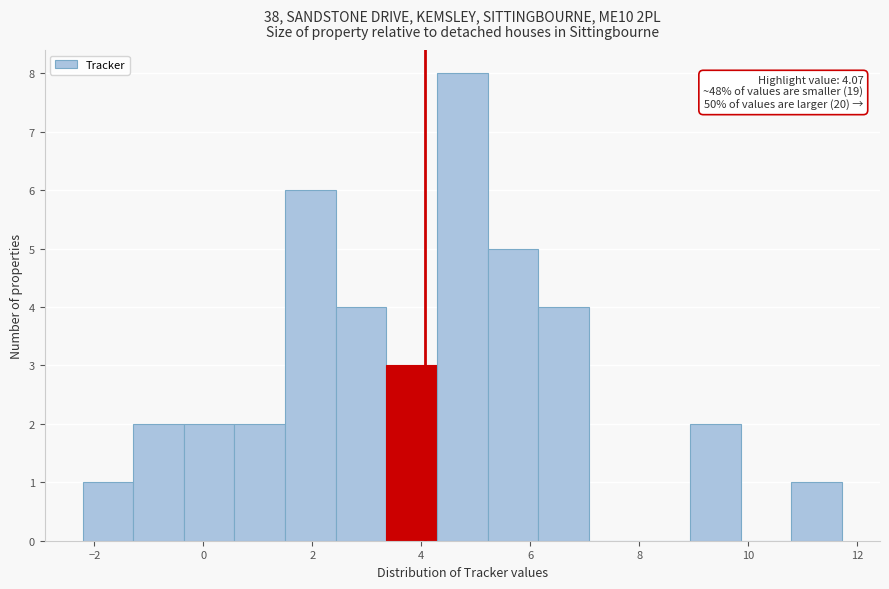

Which range on the x-axis has the tallest bar?

4.2 to 5.2